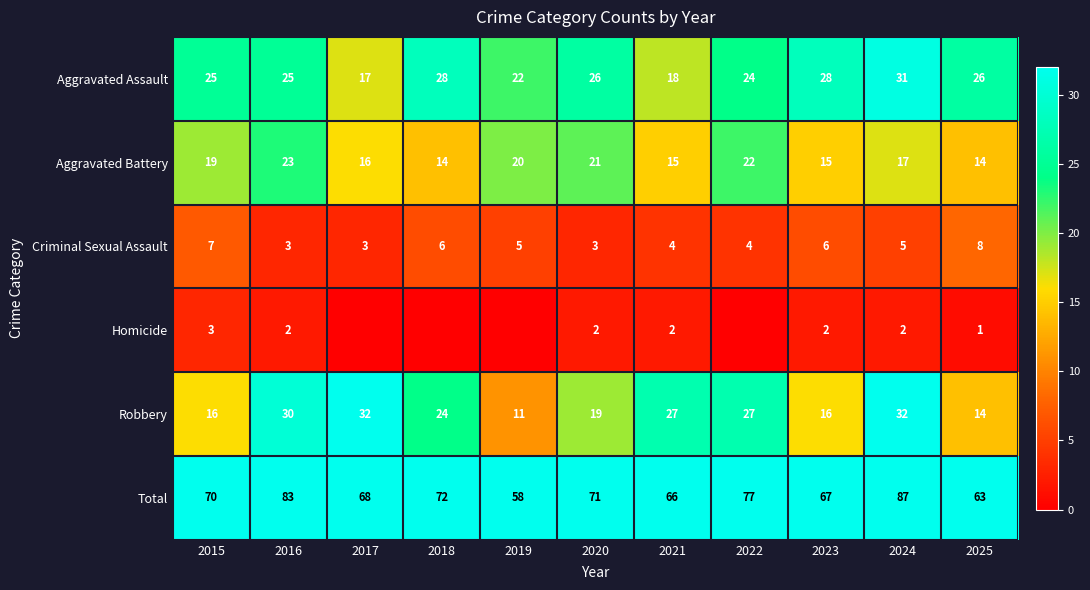

Is the value of Total at 2016 greater than the value of Aggravated Battery at 2016?

Yes